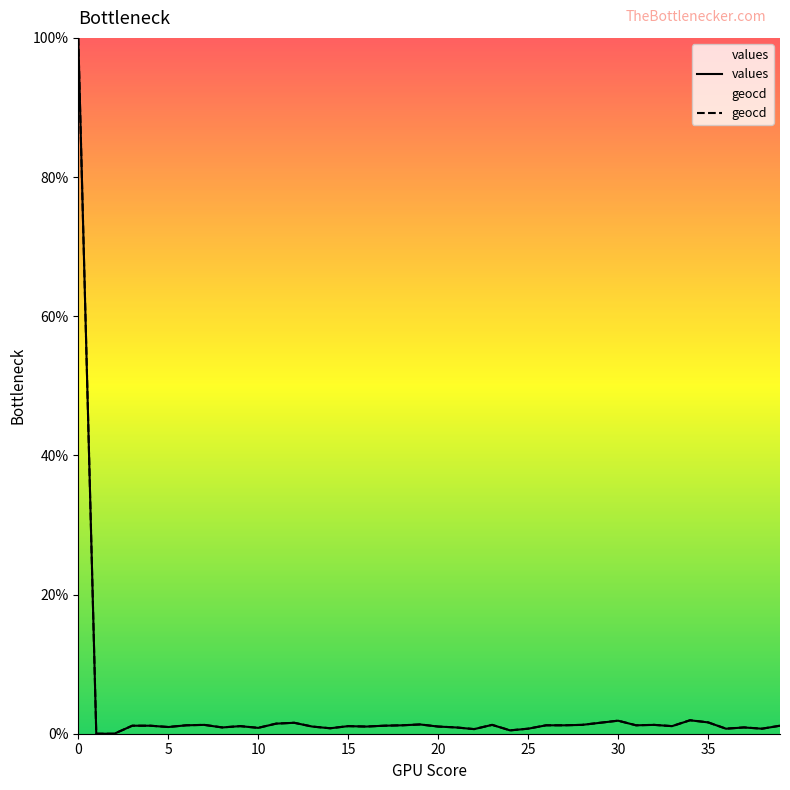

Where is values nearest to the value 50?

34